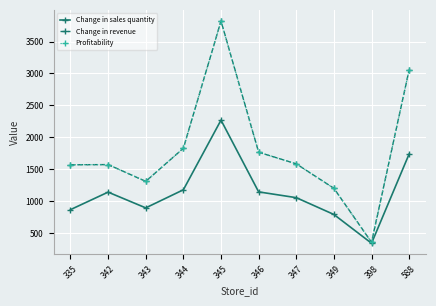

Does the chart have visible grid lines?

Yes